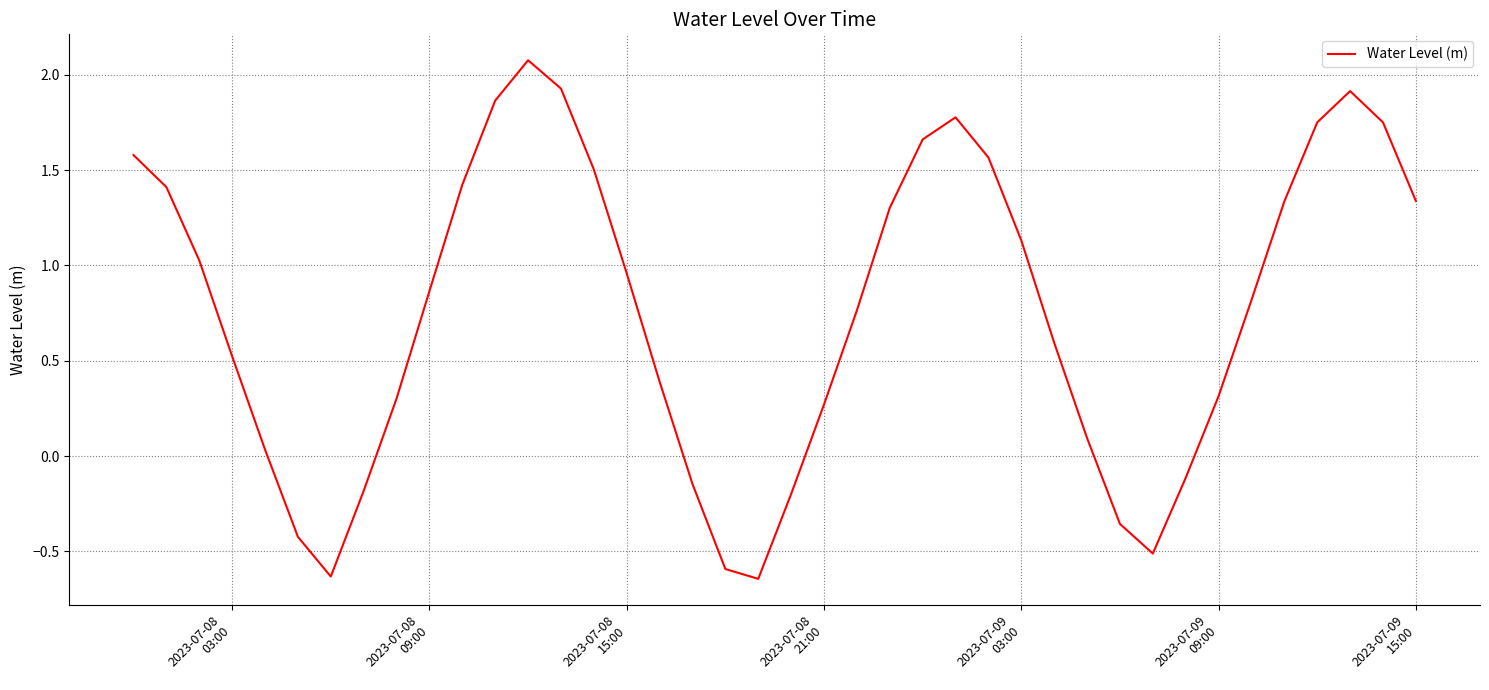

What is the greatest value displayed?

2.1